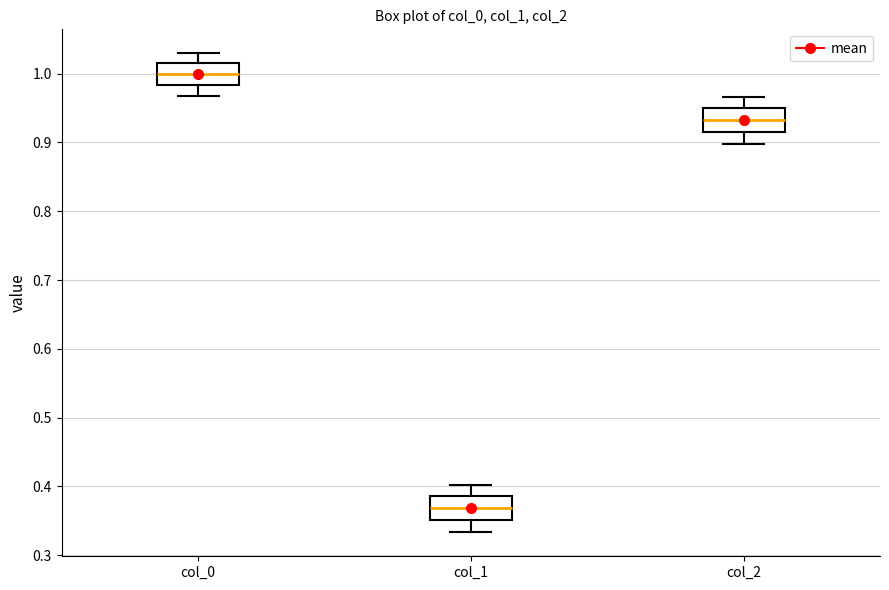

Where does the median line of the box for col_1 sit on the y-axis? The values are not printed on the chart, so give them approximately, as read against the axis.

0.37